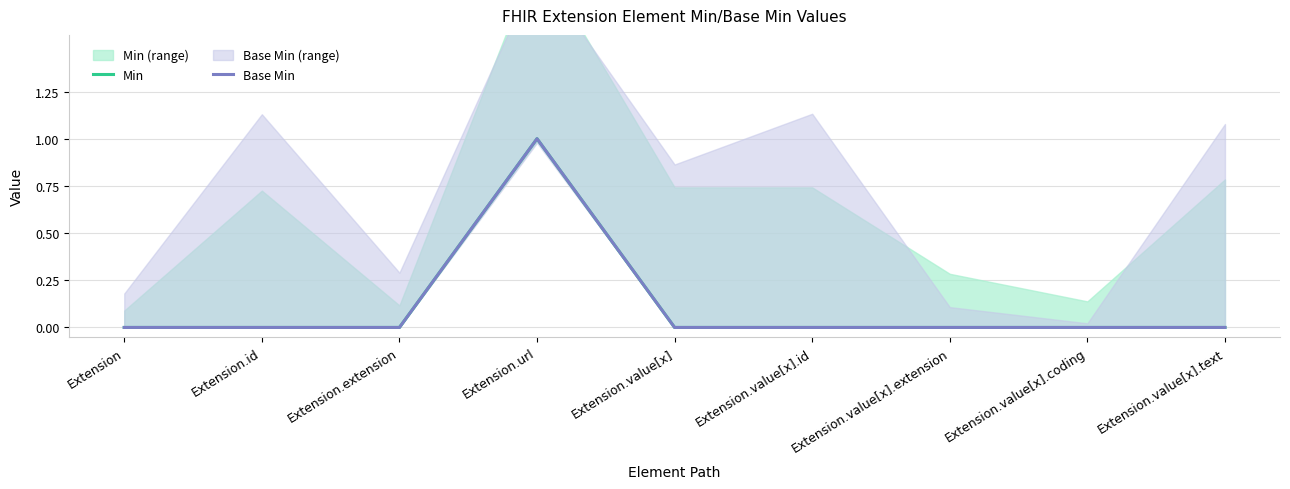

What are all the series names shown in the legend?

Min, Base Min